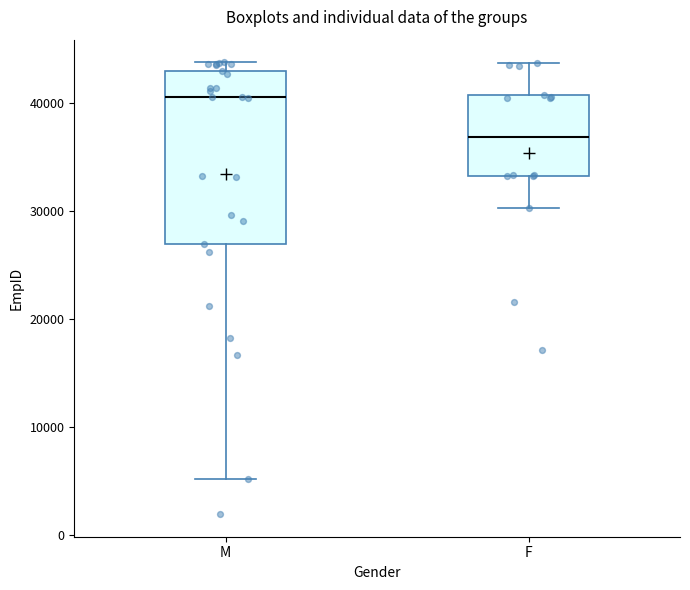

Where does the median line of the box for F sit on the y-axis? The values are not printed on the chart, so give them approximately, as read against the axis.

37000